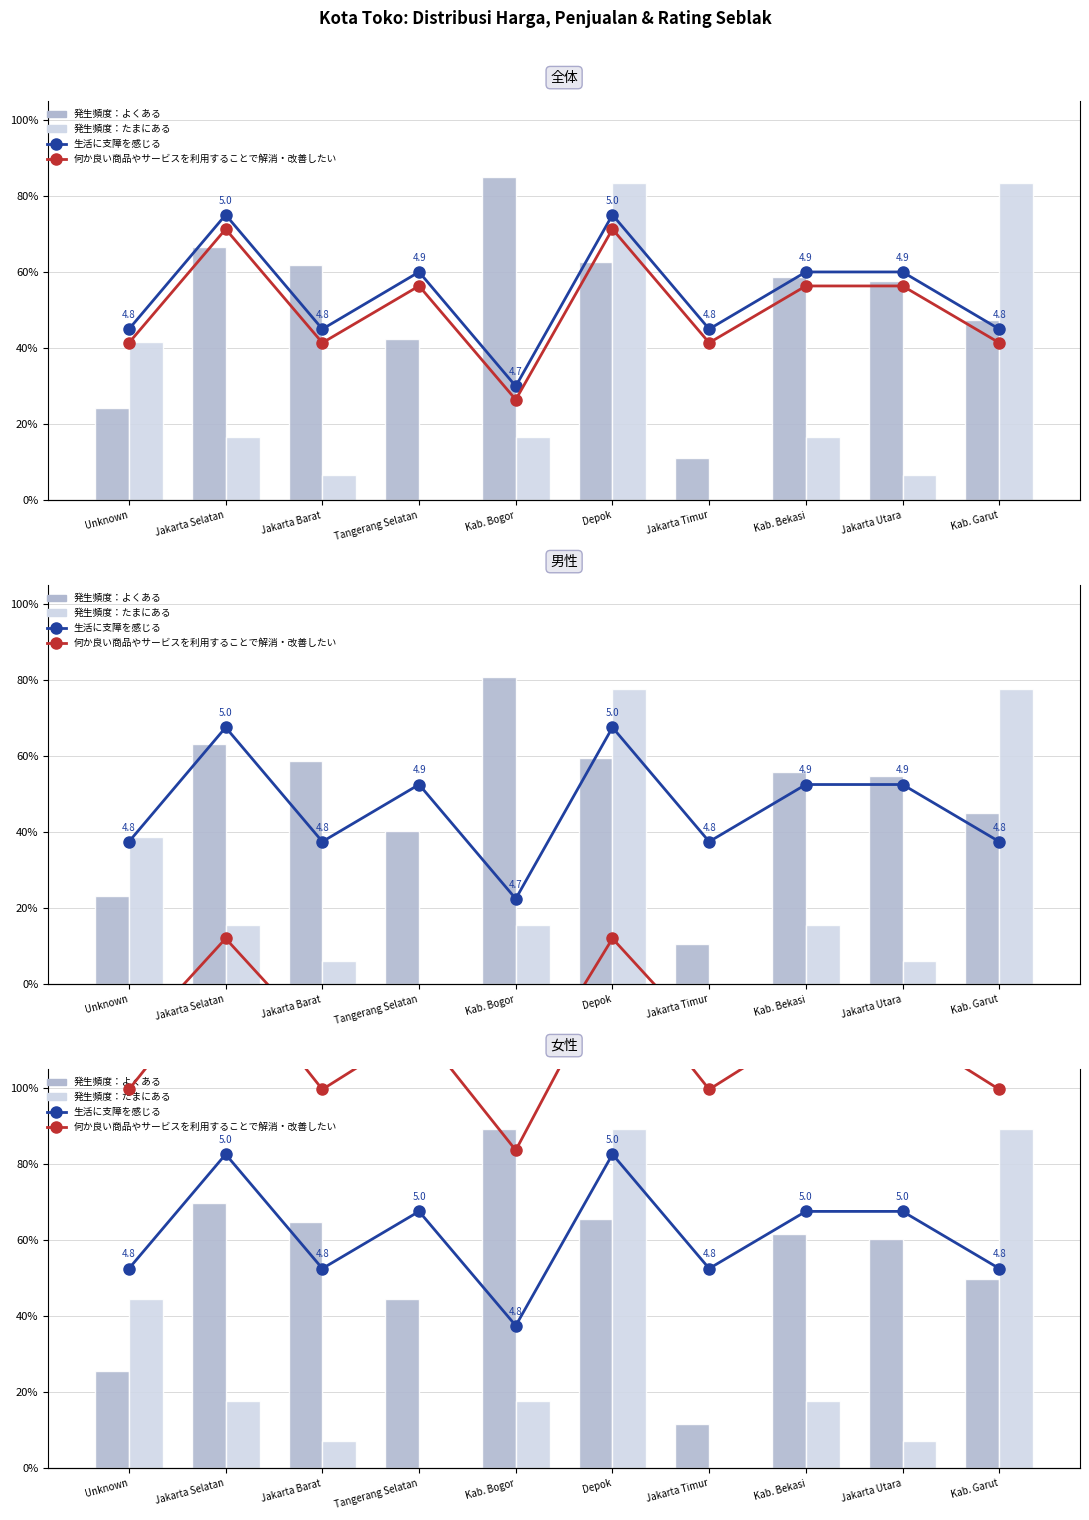

How many data points does each series have?

10